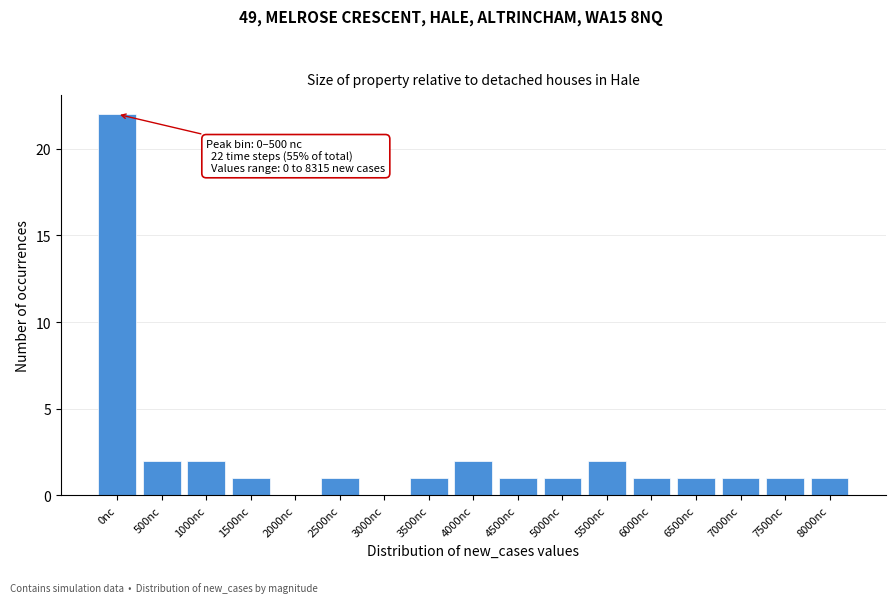

Reading left to right, extract all data points from this chart.

0nc=22	500nc=2	1000nc=2	1500nc=1	2000nc=0	2500nc=1	3000nc=0	3500nc=1	4000nc=2	4500nc=1	5000nc=1	5500nc=2	6000nc=1	6500nc=1	7000nc=1	7500nc=1	8000nc=1